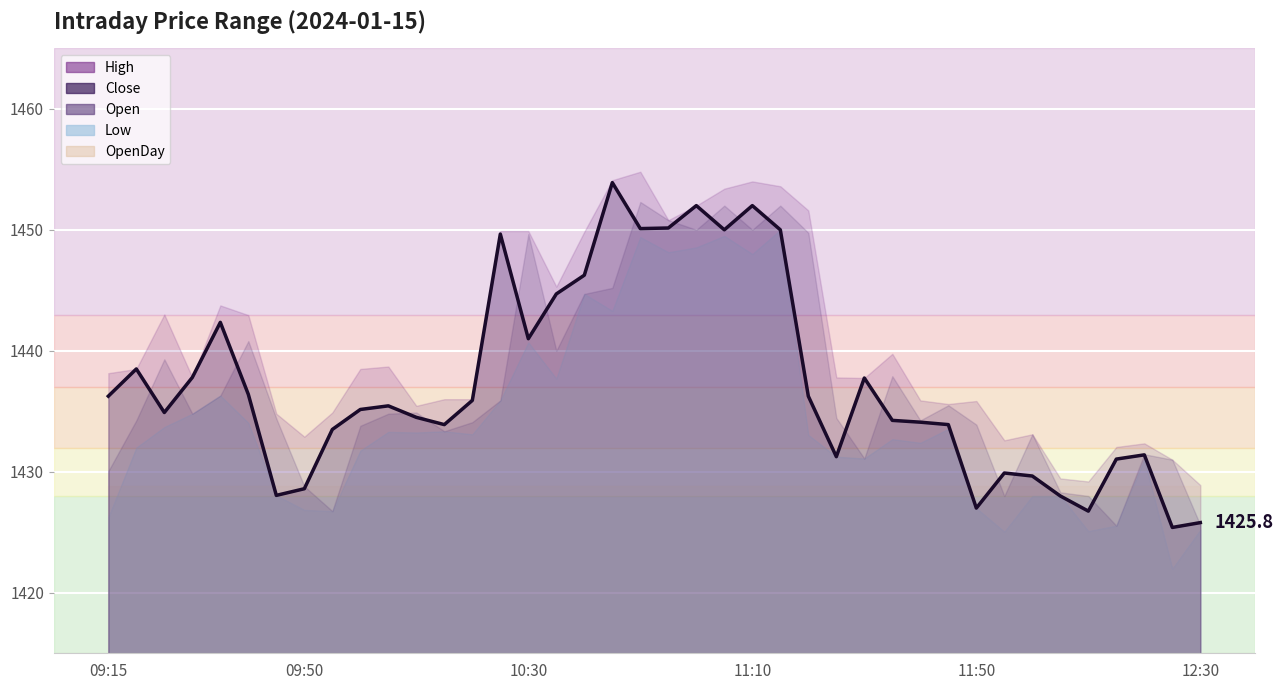

What is the average value of the OpenDay series?

1428.8